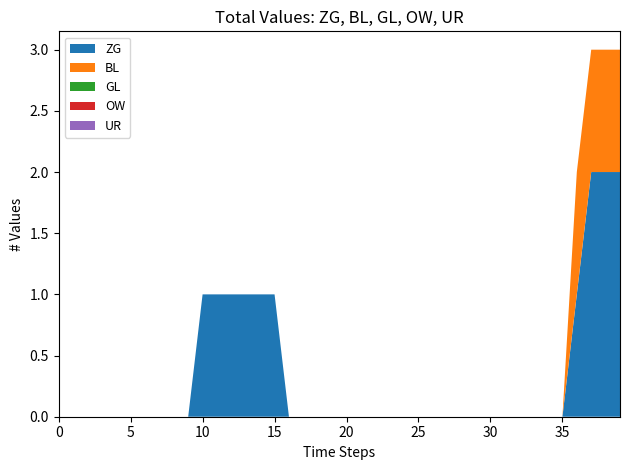

Reading left to right, extract all data points from this chart.

ZG: 0	0	0	0	0	0	0	0	0	0	1	1	1	1	1	1	0	0	0	0	0	0	0	0	0	0	0	0	0	0	0	0	0	0	0	0	1	2	2	2
BL: 0	0	0	0	0	0	0	0	0	0	0	0	0	0	0	0	0	0	0	0	0	0	0	0	0	0	0	0	0	0	0	0	0	0	0	0	1	1	1	1
GL: 0	0	0	0	0	0	0	0	0	0	0	0	0	0	0	0	0	0	0	0	0	0	0	0	0	0	0	0	0	0	0	0	0	0	0	0	0	0	0	0
OW: 0	0	0	0	0	0	0	0	0	0	0	0	0	0	0	0	0	0	0	0	0	0	0	0	0	0	0	0	0	0	0	0	0	0	0	0	0	0	0	0
UR: 0	0	0	0	0	0	0	0	0	0	0	0	0	0	0	0	0	0	0	0	0	0	0	0	0	0	0	0	0	0	0	0	0	0	0	0	0	0	0	0